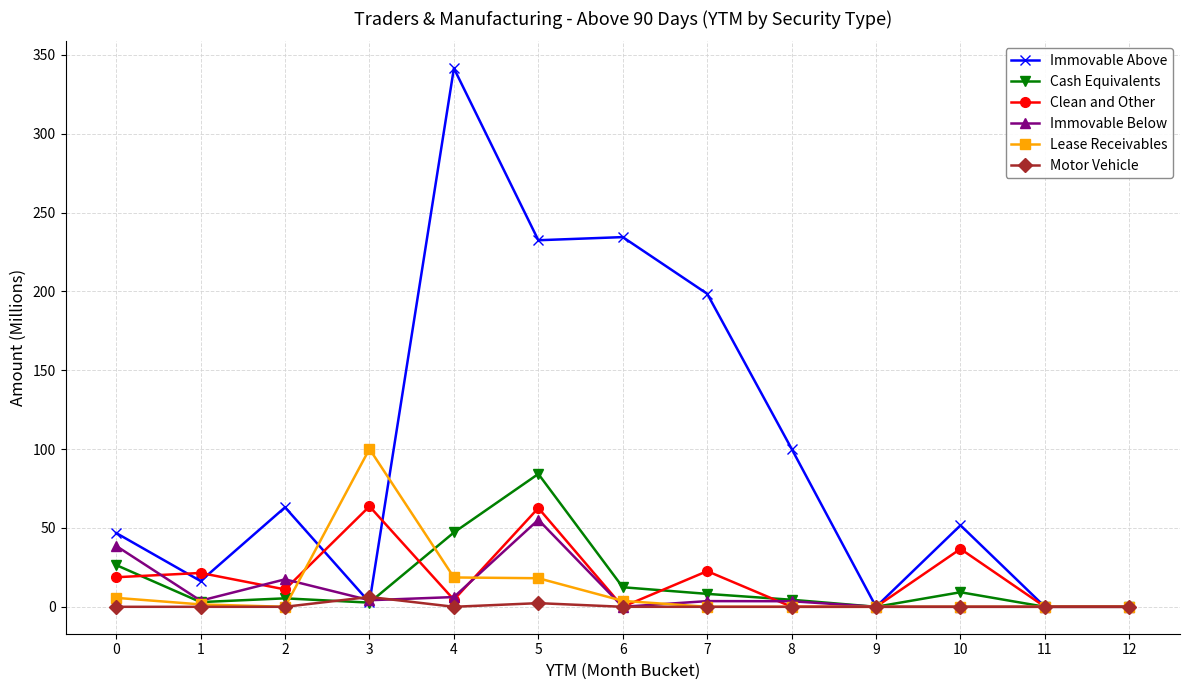

What is the maximum value for Immovable Above?

341.5